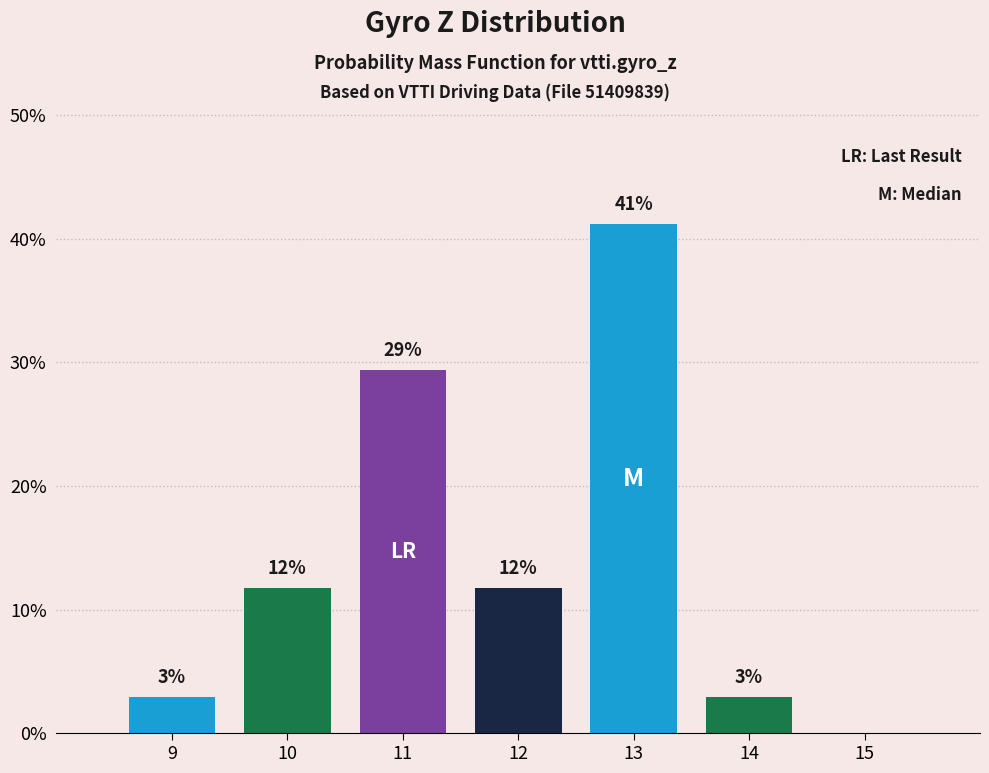

Are the bars horizontal?

No